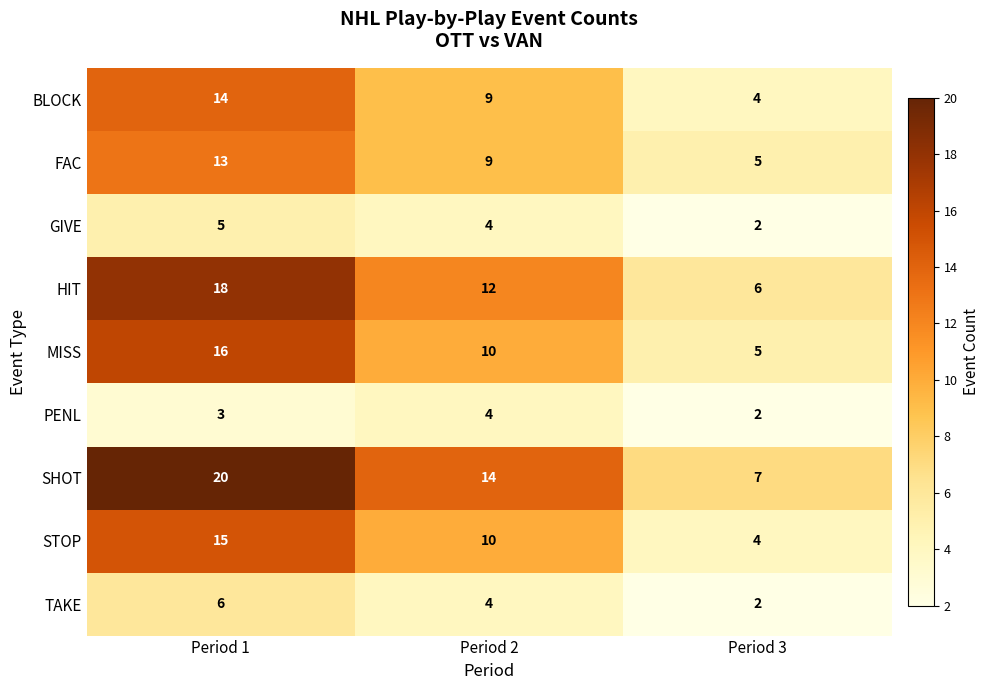

What is the smallest value displayed?

2